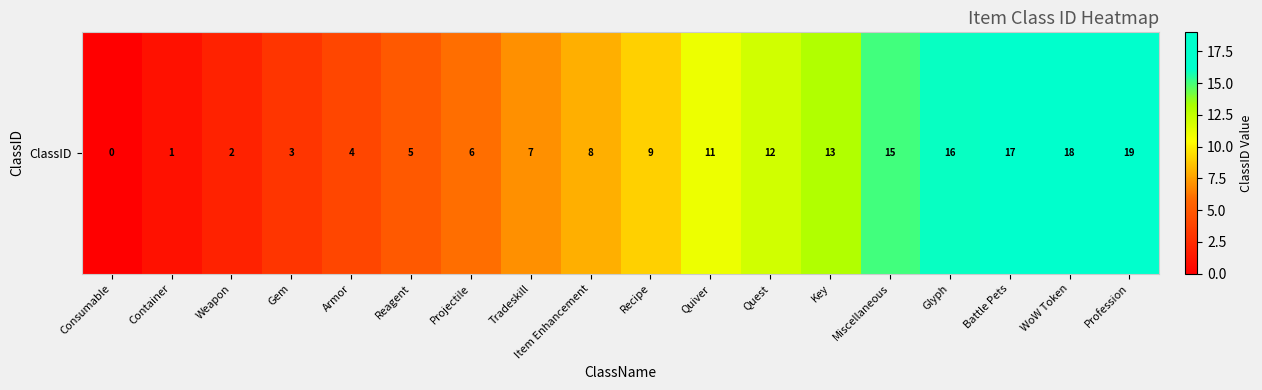

True or false: the data shows -7 at Consumable.

False